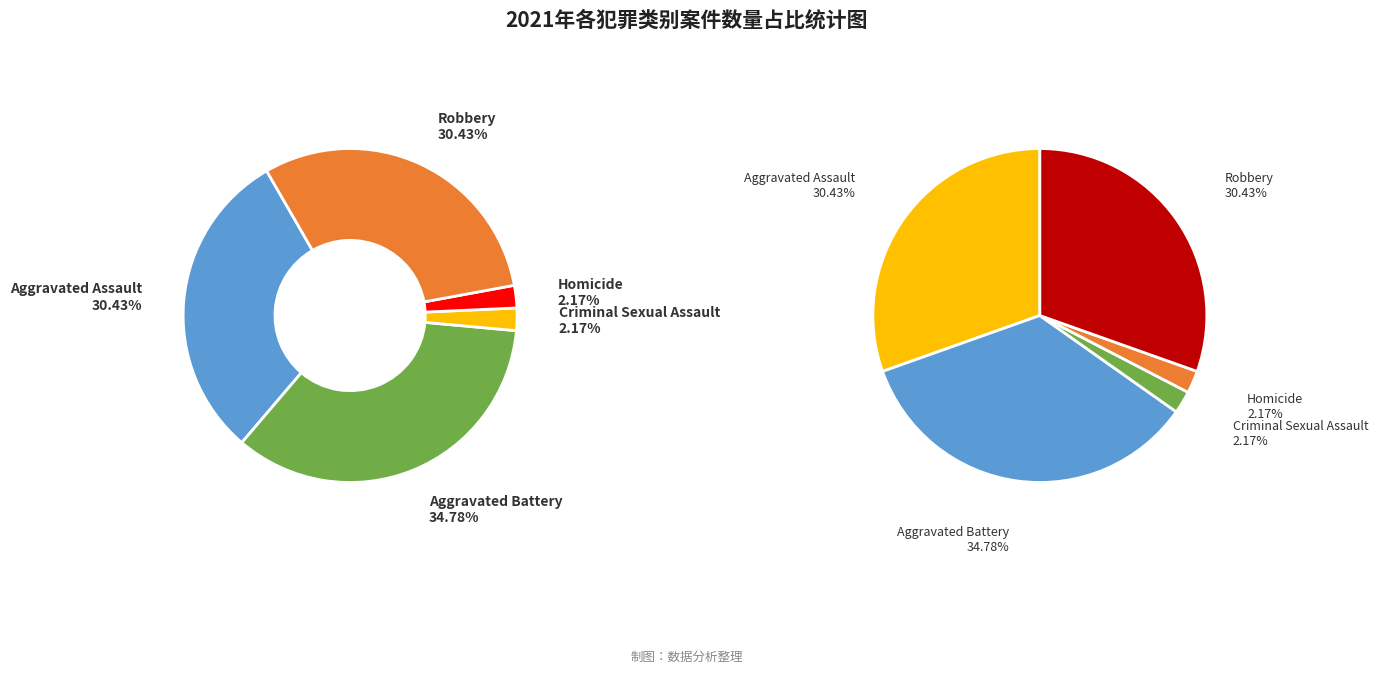

Approximately how many times larger is the value at Homicide compared to Aggravated Battery?

0.1